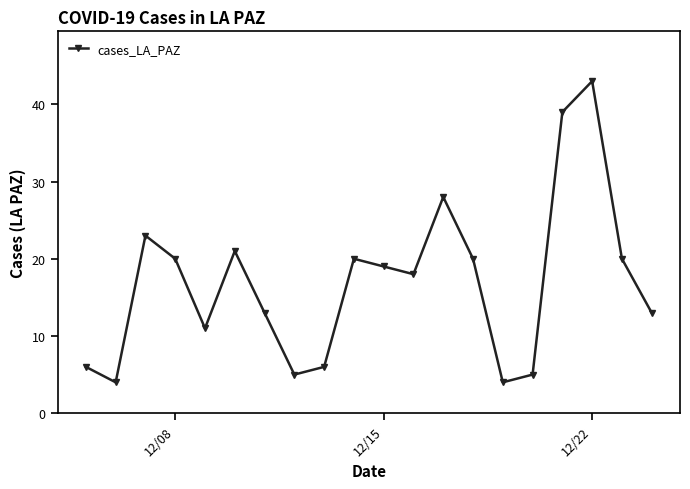

How many points are higher than both their immediate neighbors (excluding endpoints)?

5